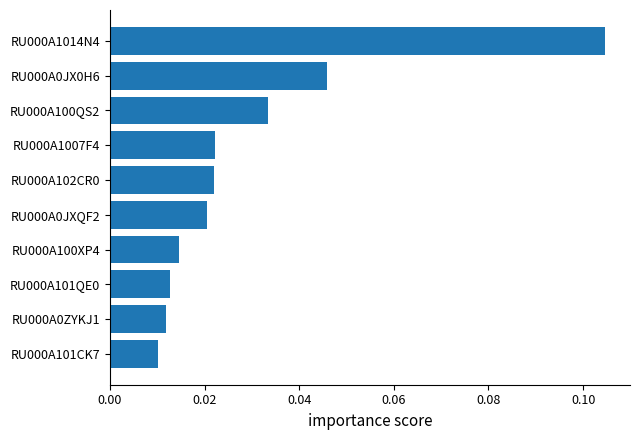

What is the sum of all values?

0.3